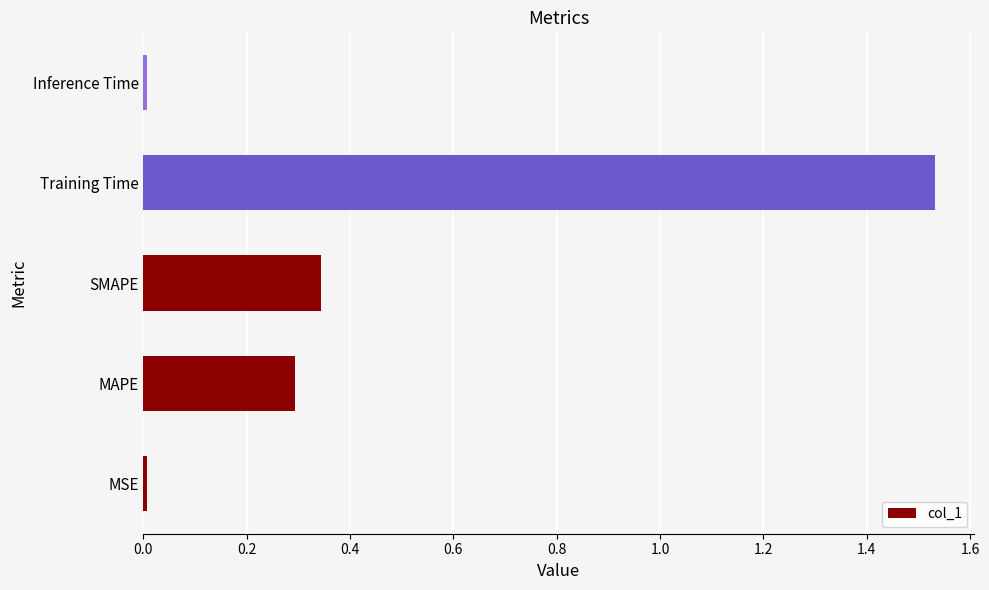

What is the change in value from MAPE to SMAPE?

+0.1